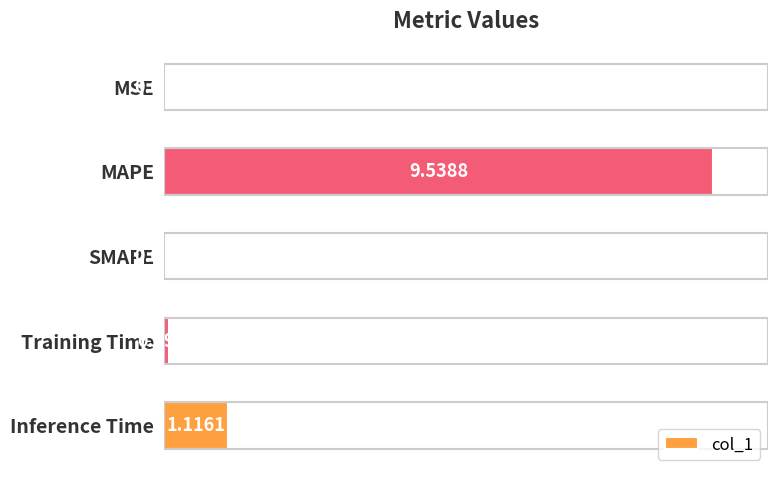

Are the bars horizontal?

Yes